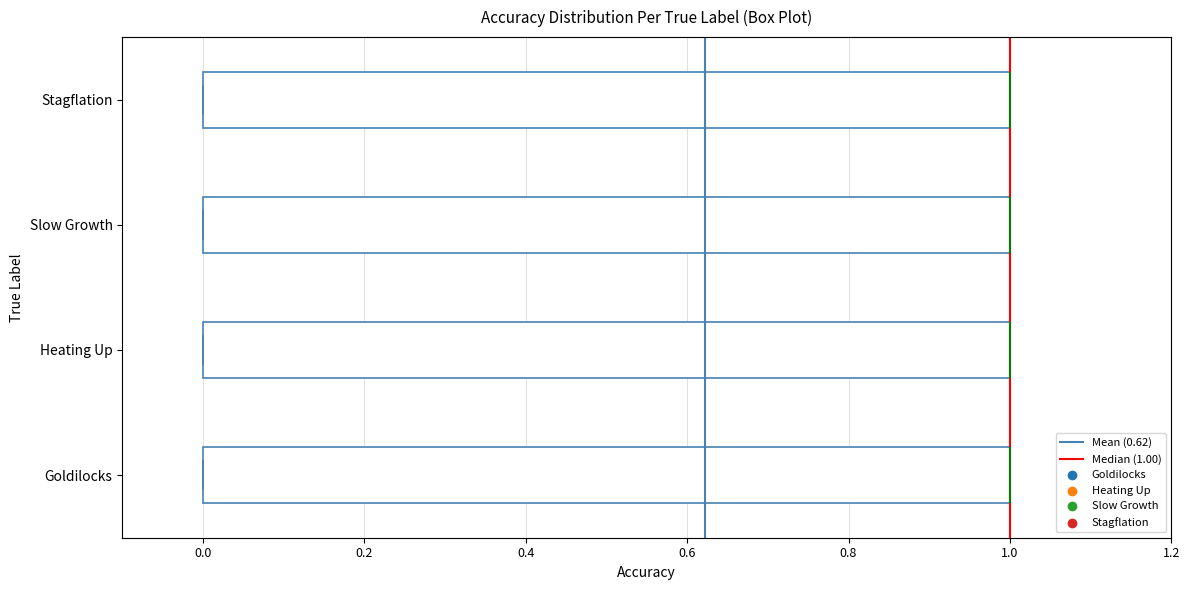

Reading bottom to top, transcribe this box plot: for each box, give where its median line is, the range the box spans, and where its two whiskers end, as read against the x-axis. The values are not printed on the chart, so give them approximately, as read against the axis.

Goldilocks: median 1 (drawn on the box's right edge), box 0 to 1, whiskers 0 to 1
Heating Up: median 1 (drawn on the box's right edge), box 0 to 1, whiskers 0 to 1
Slow Growth: median 1 (drawn on the box's right edge), box 0 to 1, whiskers 0 to 1
Stagflation: median 1 (drawn on the box's right edge), box 0 to 1, whiskers 0 to 1